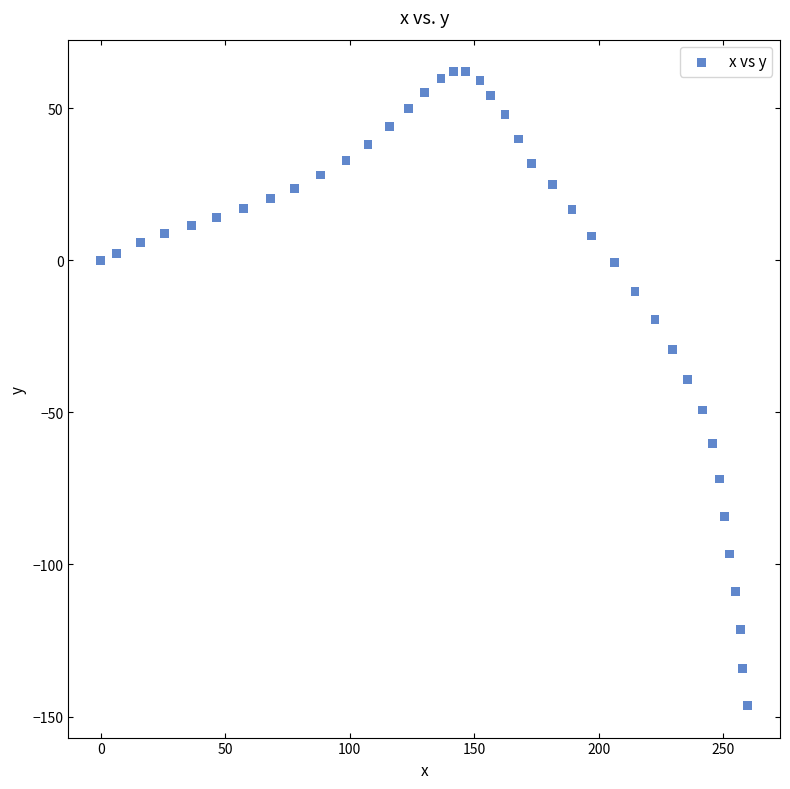

What Y value in the scatter plot is closest to -42?

-39.2